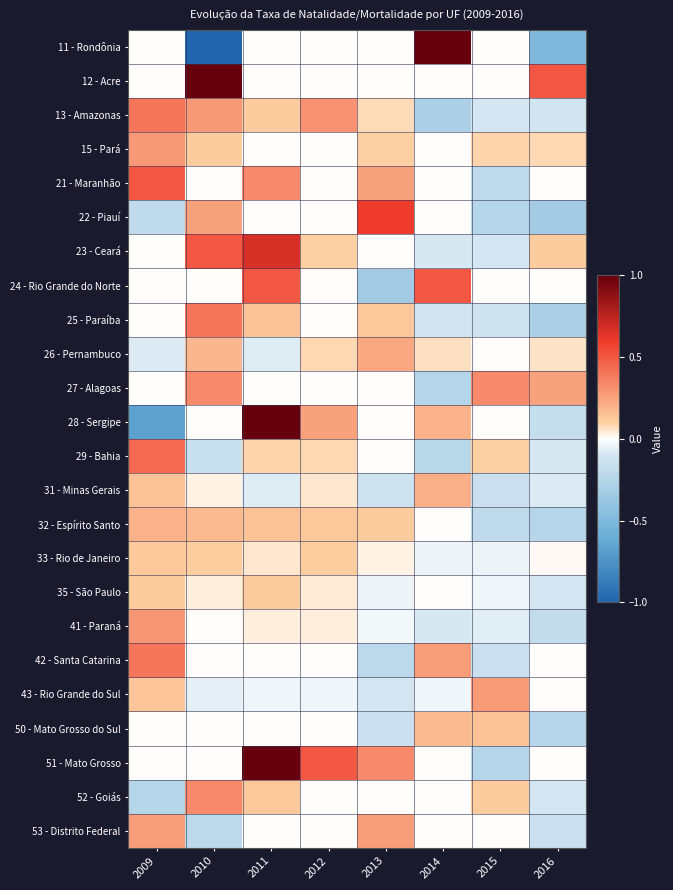

What is the maximum value shown in the chart?

1.0